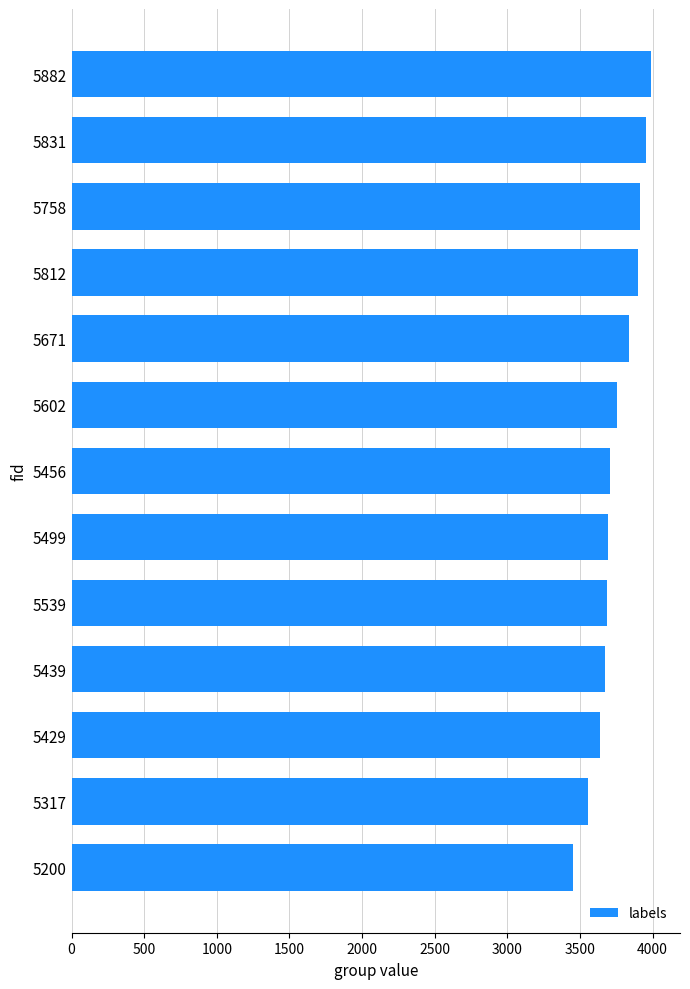

What is the ratio of the value at 5812 to the value at 5499?

1.1